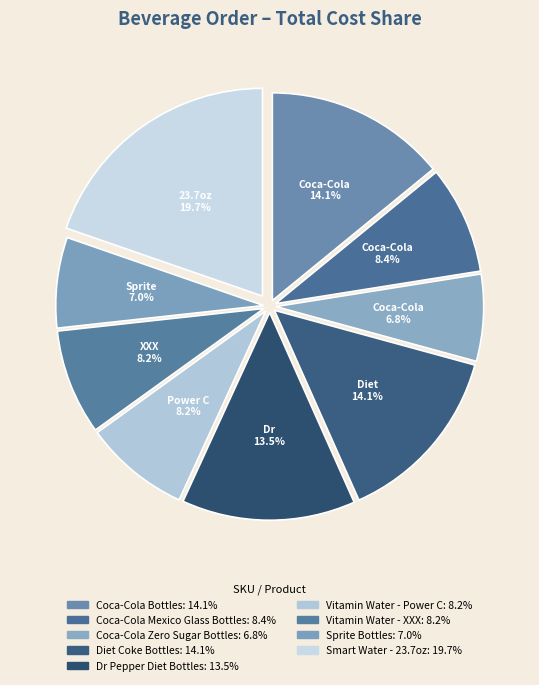

Which slice is the largest?

Smart Water - 23.7oz